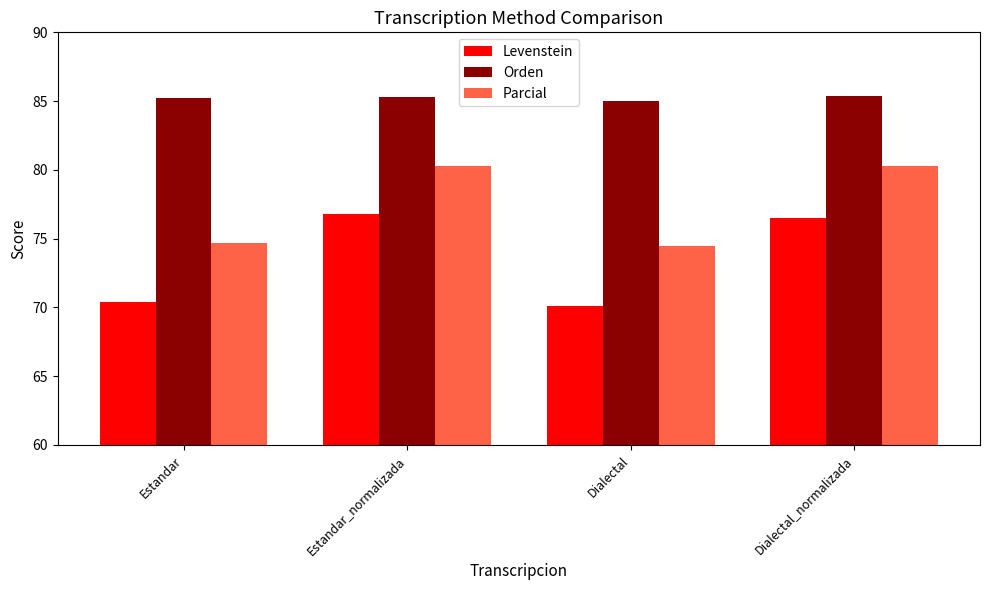

What is the average value of the Levenstein series?

73.4